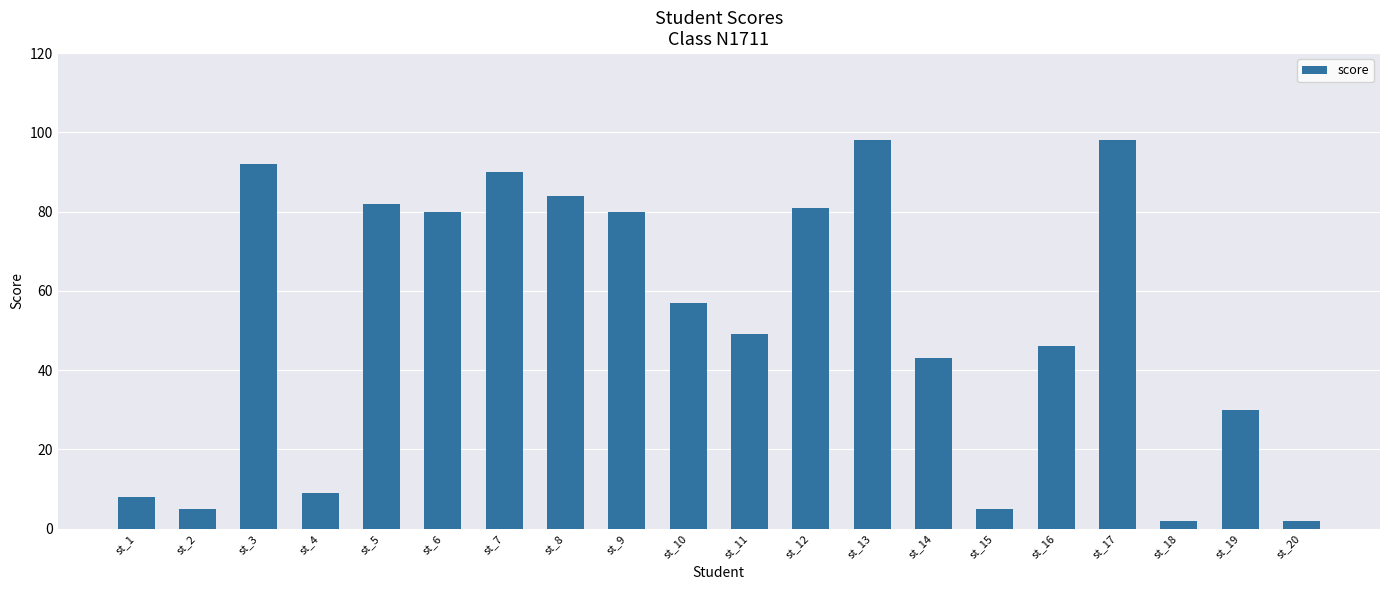

At which label does the data first exceed 57?

st_3